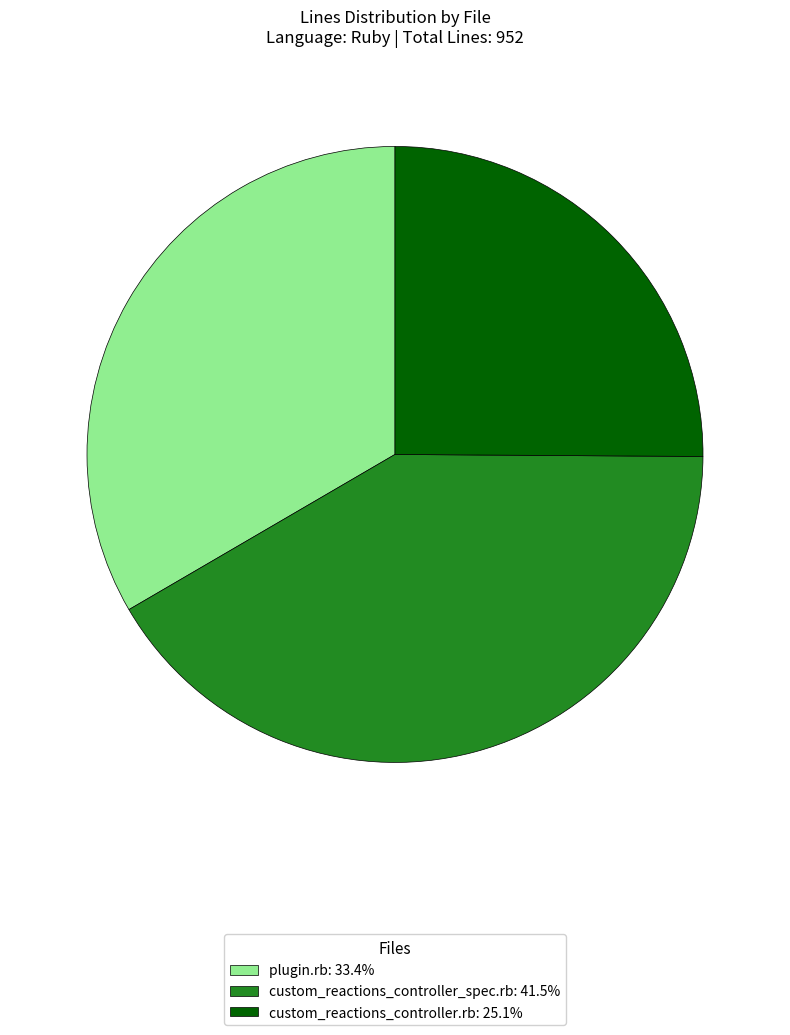

What is the smallest slice in the pie chart?

custom_reactions_controller.rb